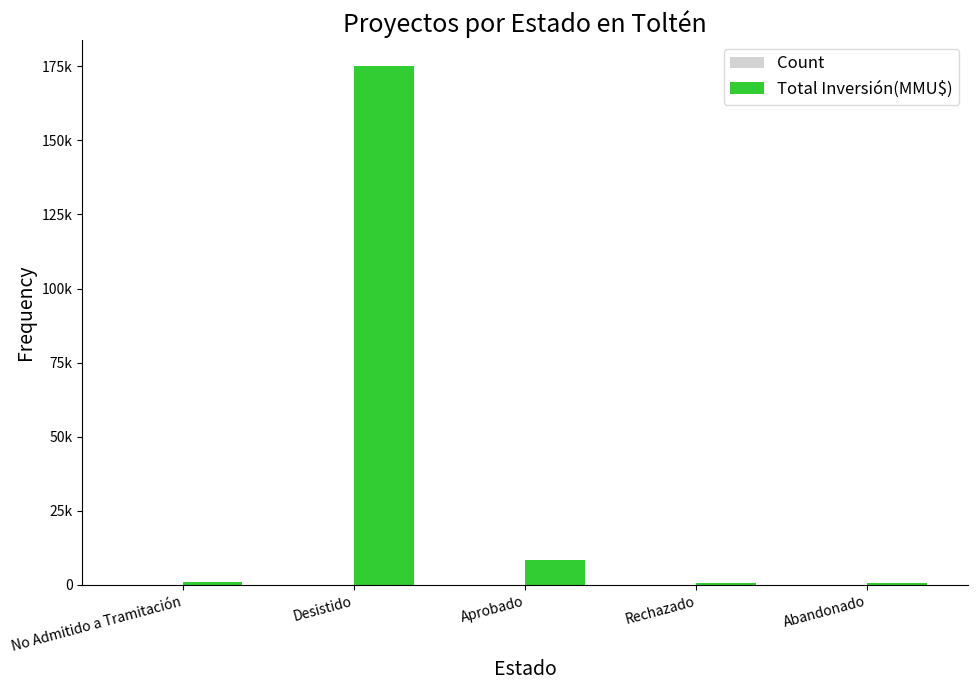

Is the value of Total Inversión(MMU$) at Abandonado greater than the value of Count at Rechazado?

Yes